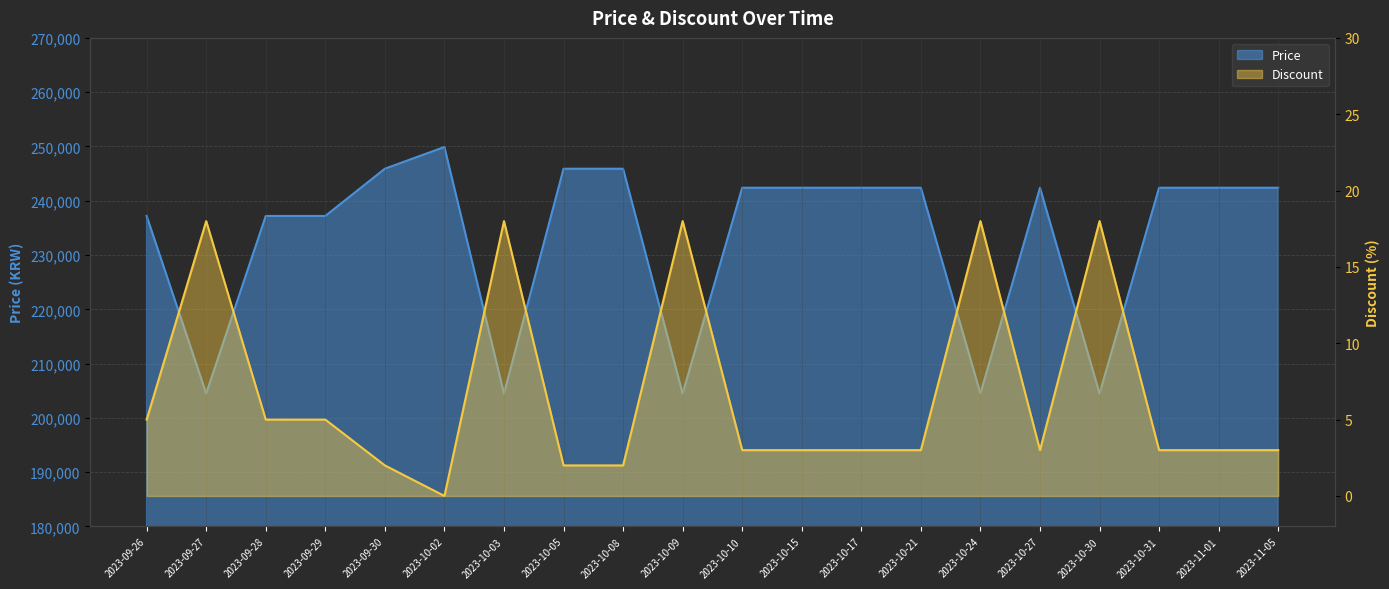

Is the value of Discount at 2023-11-01 greater than the value of Price at 2023-09-28?

No